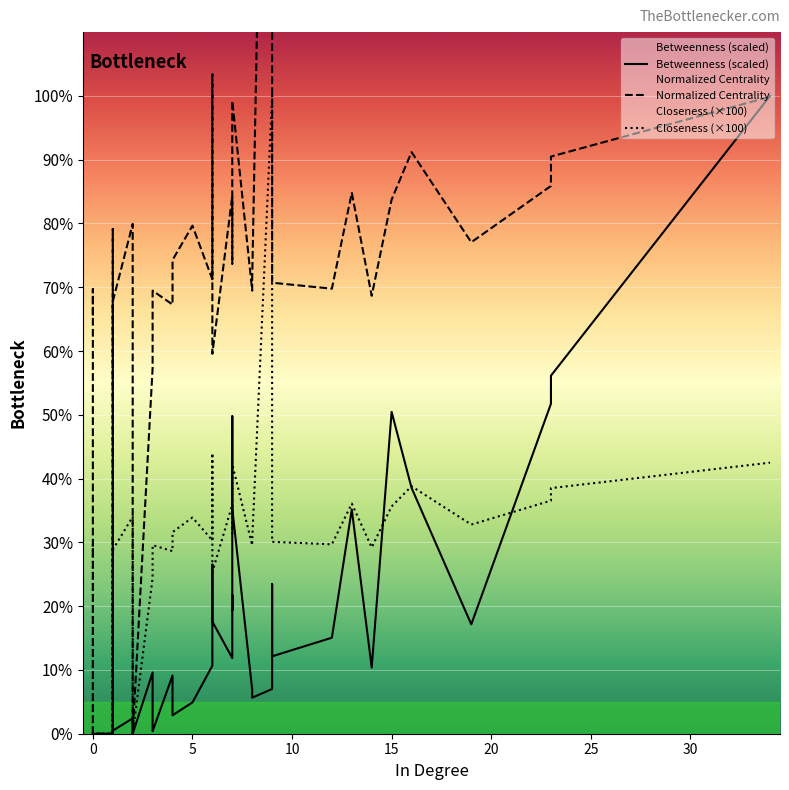

In Closeness (×100), how many points are higher than both neighbors (excluding endpoints)?

11